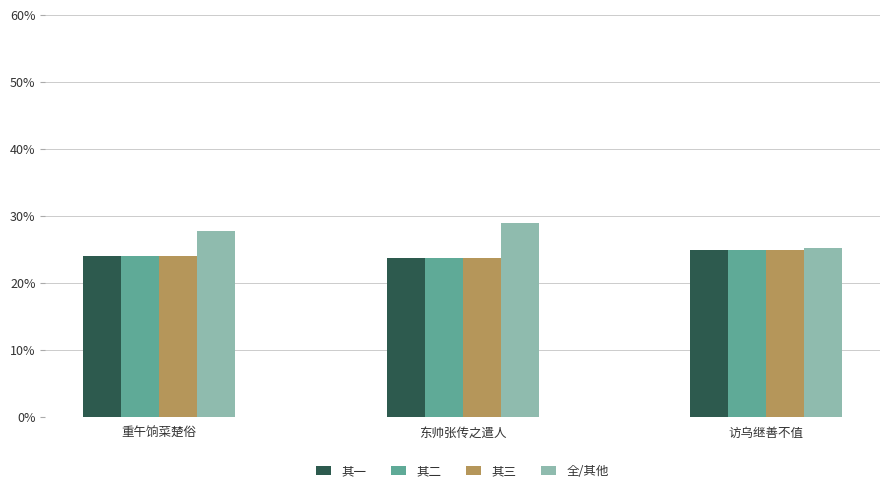

Which series has the largest total across all categories?

全/其他